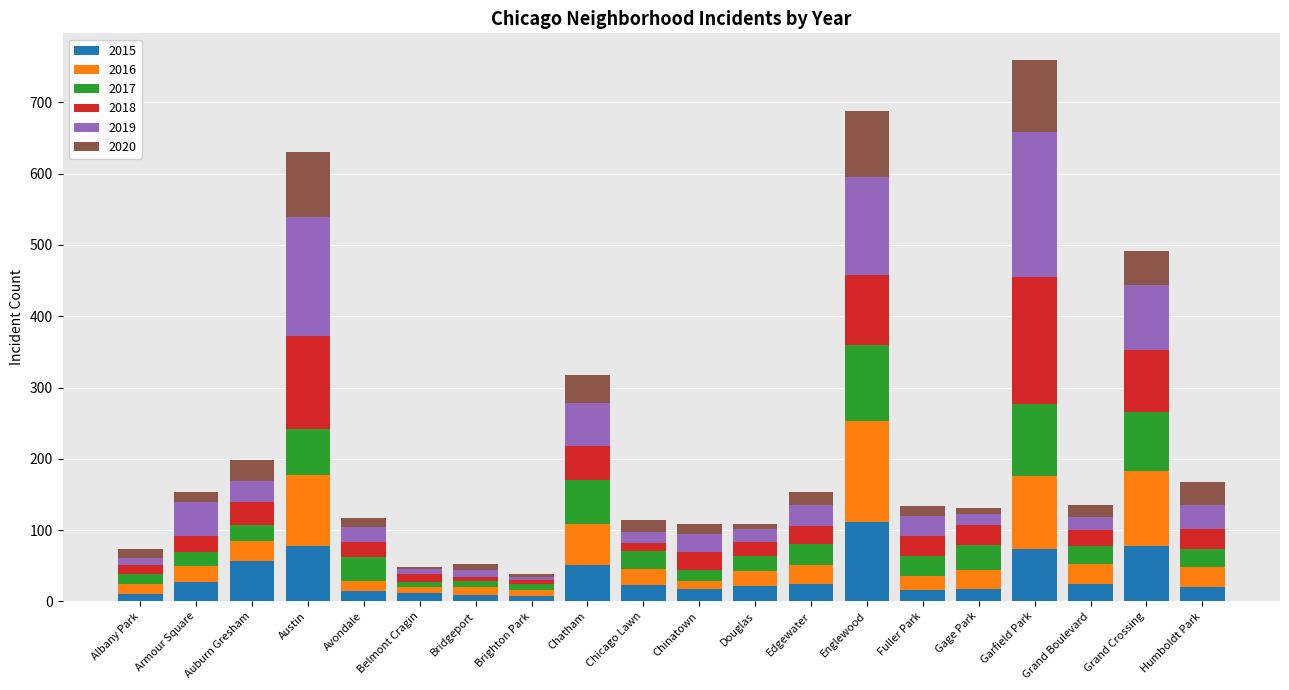

What is the total value across all series at Grand Crossing?

491